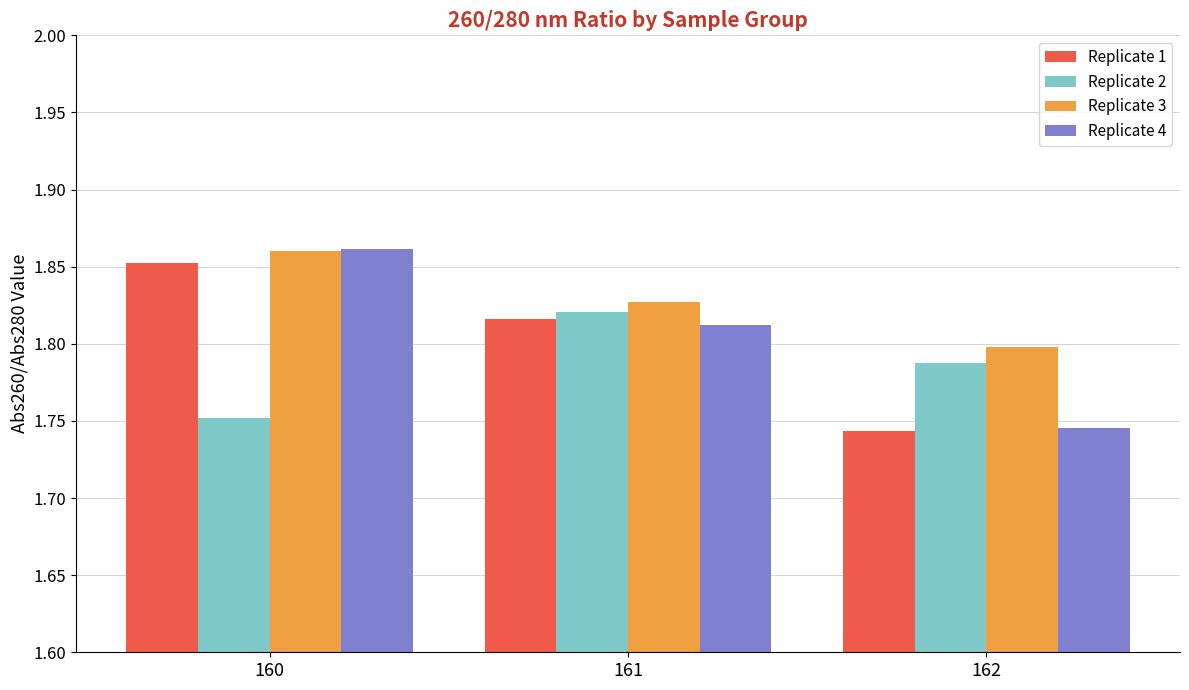

What is the spread (max minus min) of values at 162?

0.1